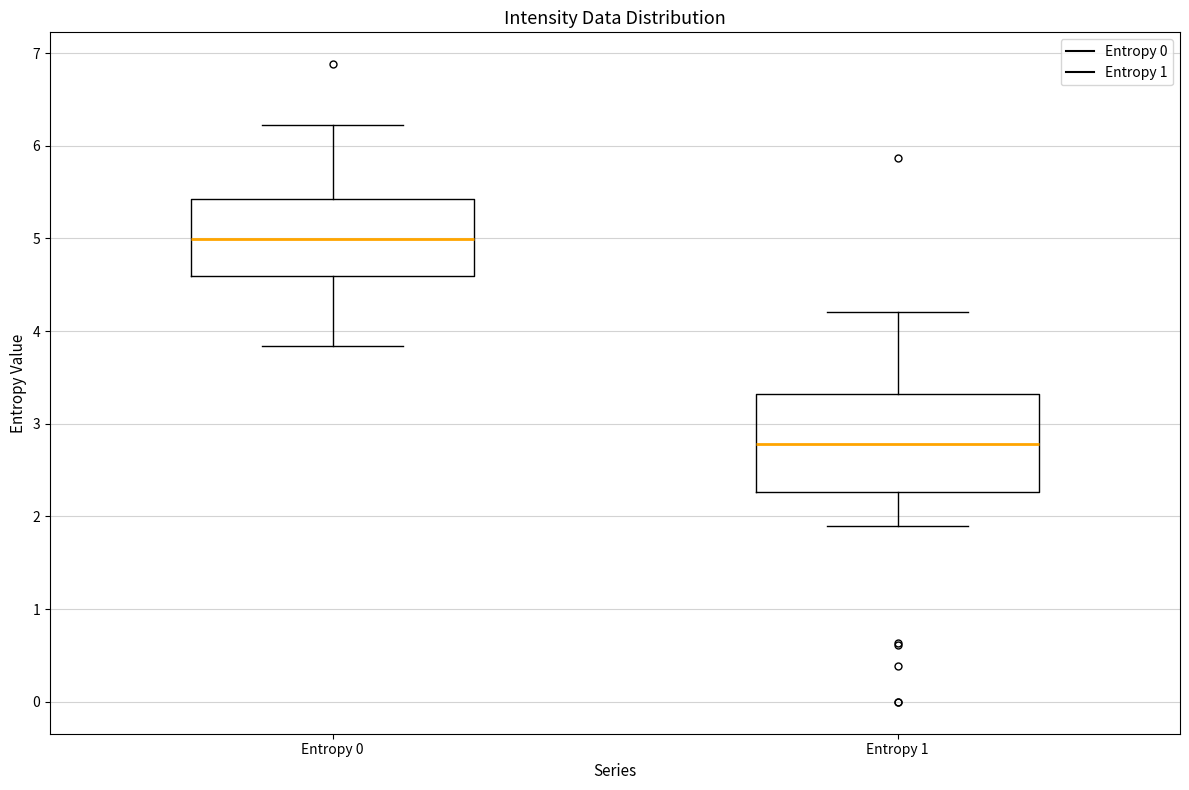

Where does the lower whisker of the box for Entropy 0 end on the y-axis? The values are not printed on the chart, so give them approximately, as read against the axis.

3.8